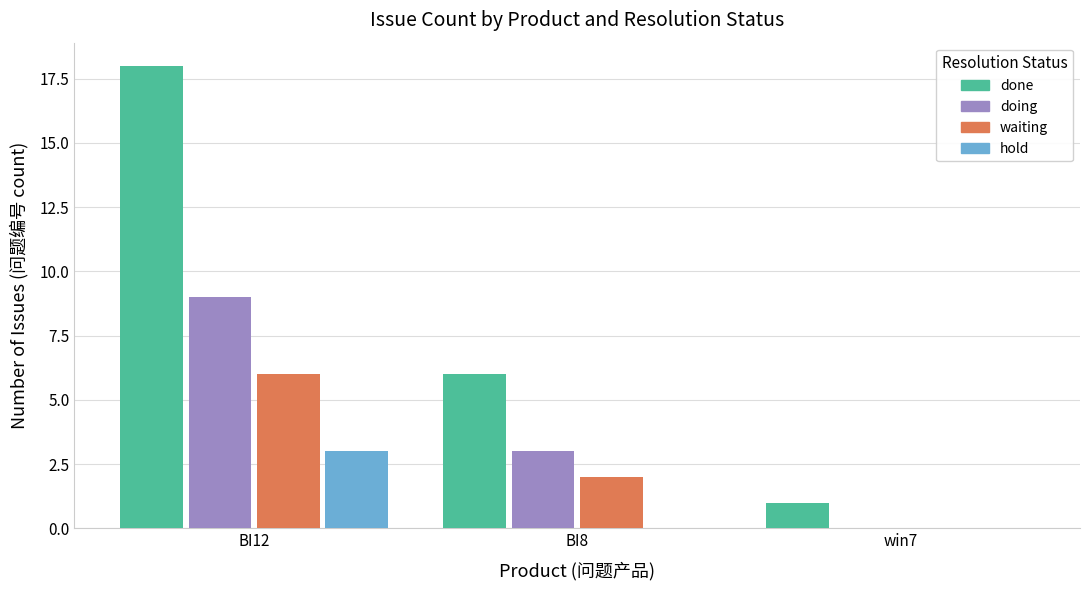

What is the sum of the waiting values at BI12 and BI8?

8